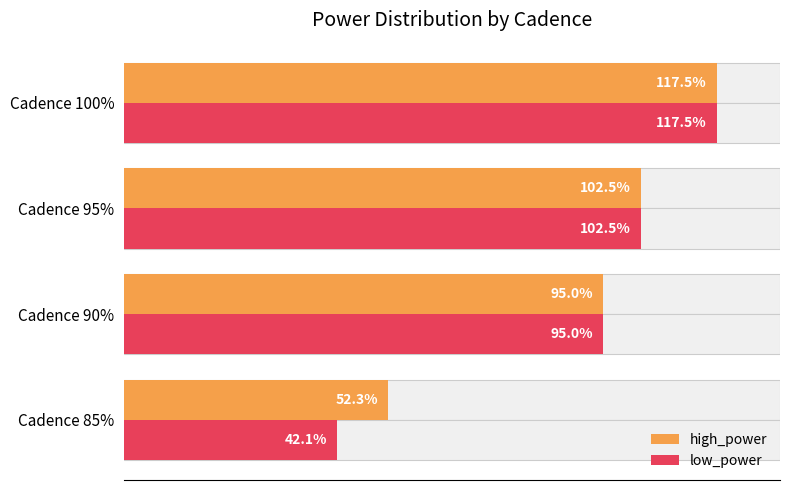

True or false: low_power has a value of 13.2 at Cadence 85%.

False